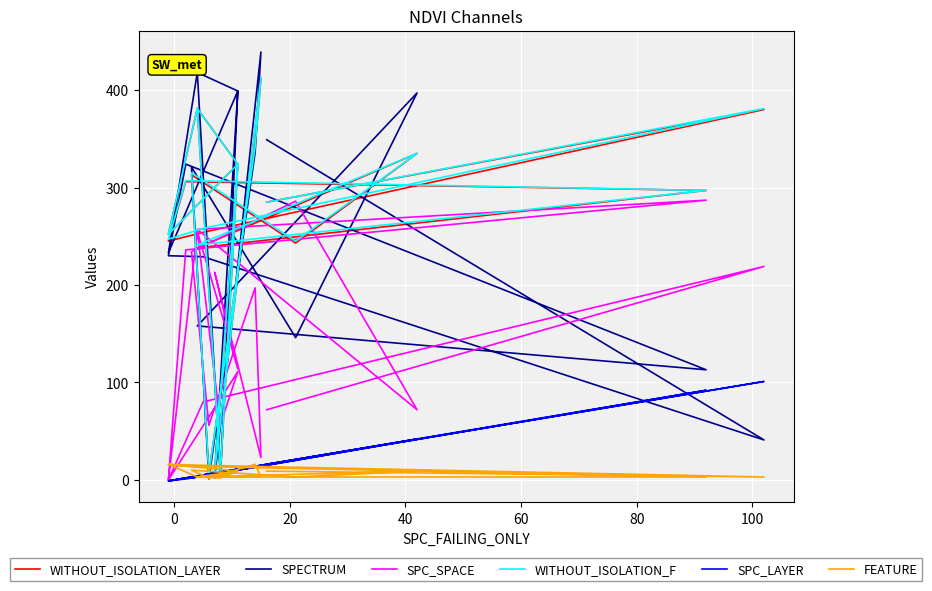

What is the difference between the maximum and second lowest values in the SPECTRUM series?

437